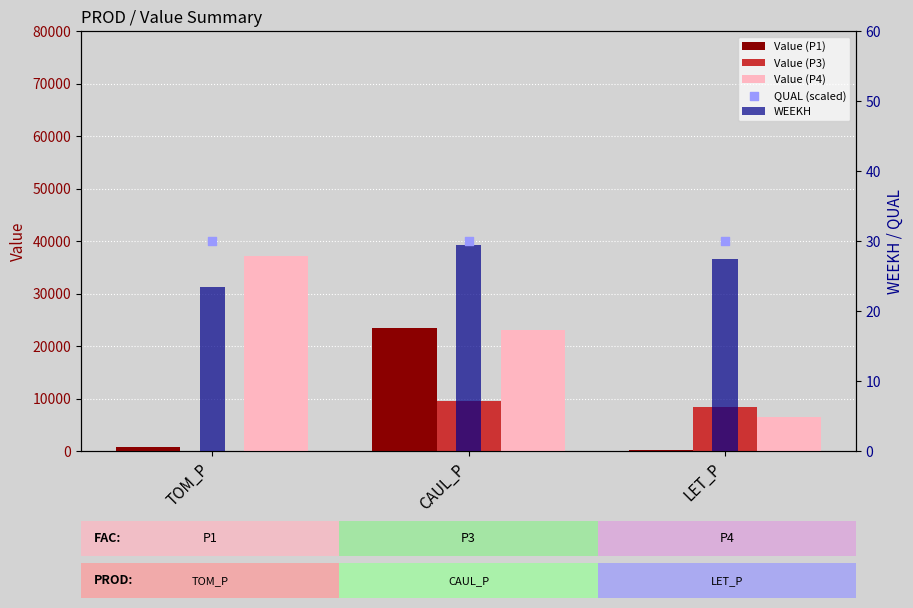

At which category is the sum across all series the highest?

CAUL_P